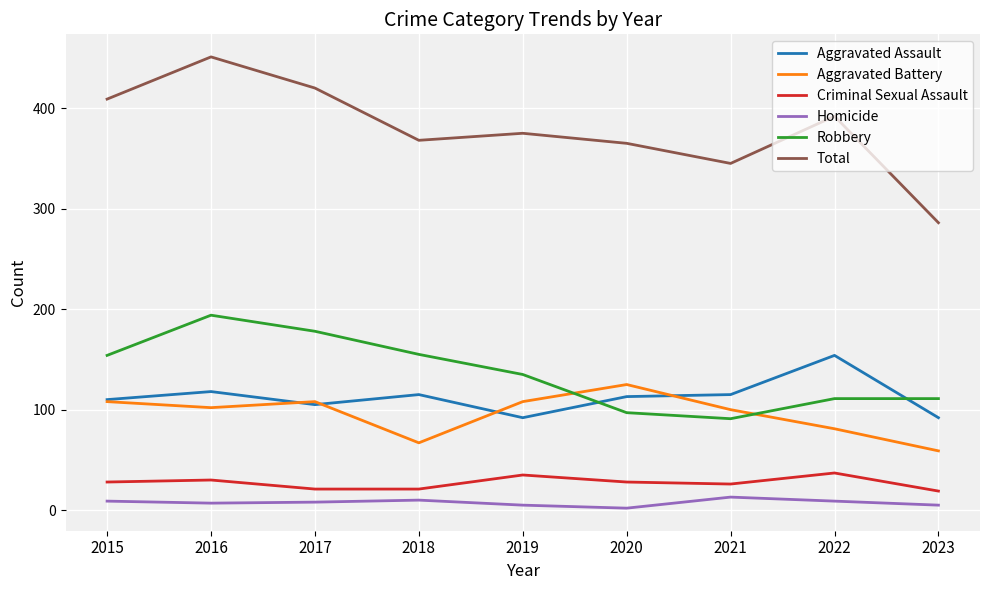

How many categories are shown in the chart?

9